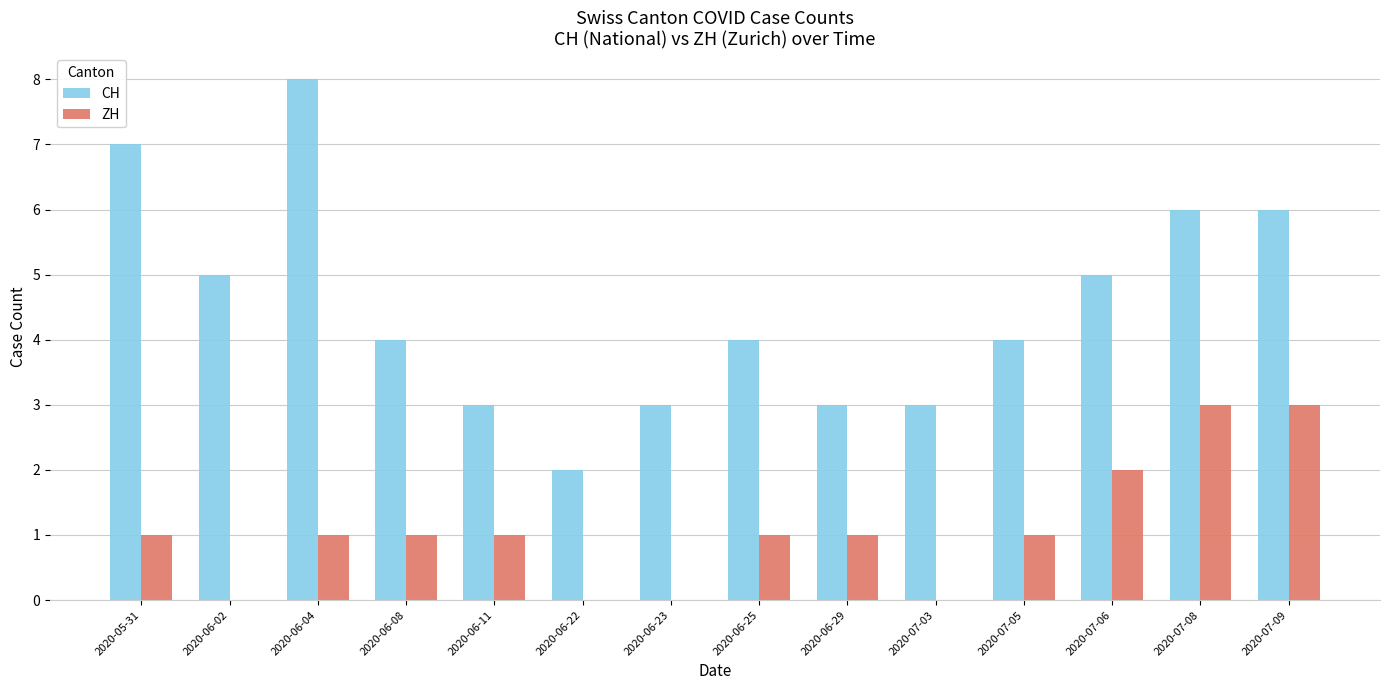

Does the chart contain stacked bars?

No